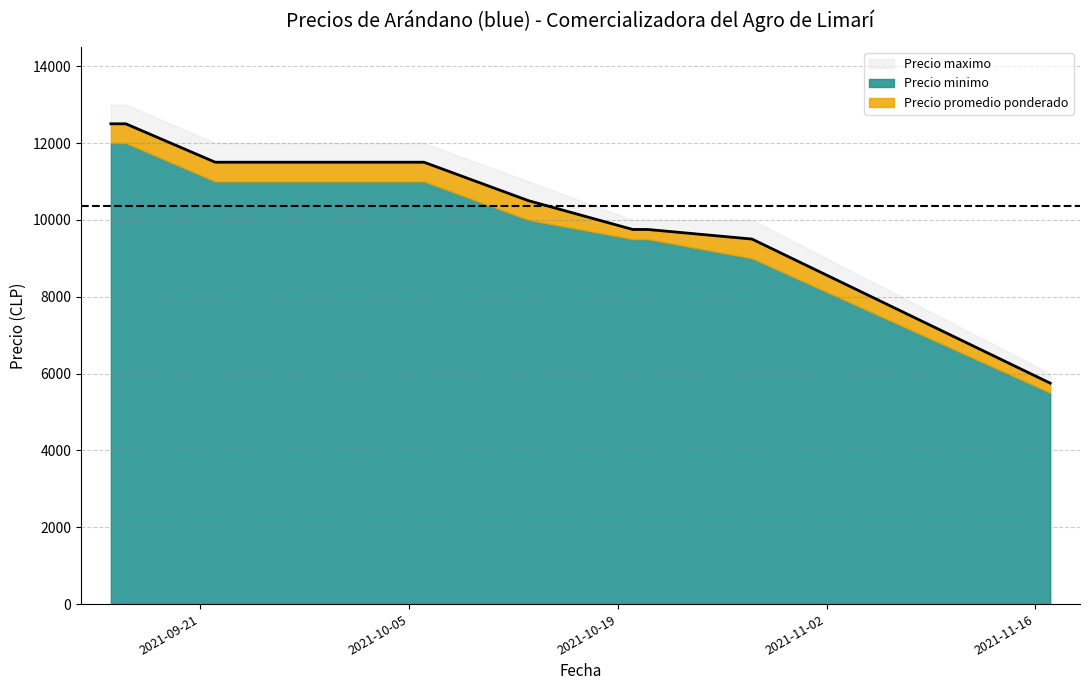

Where does the Precio promedio ponderado series first go above 10500?

2021-09-15